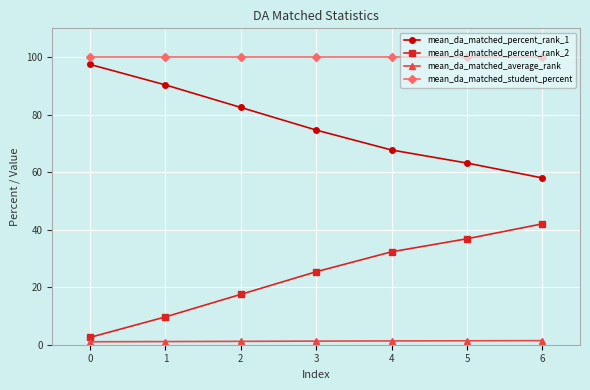

True or false: mean_da_matched_percent_rank_2 and mean_da_matched_percent_rank_1 cross at least once.

False